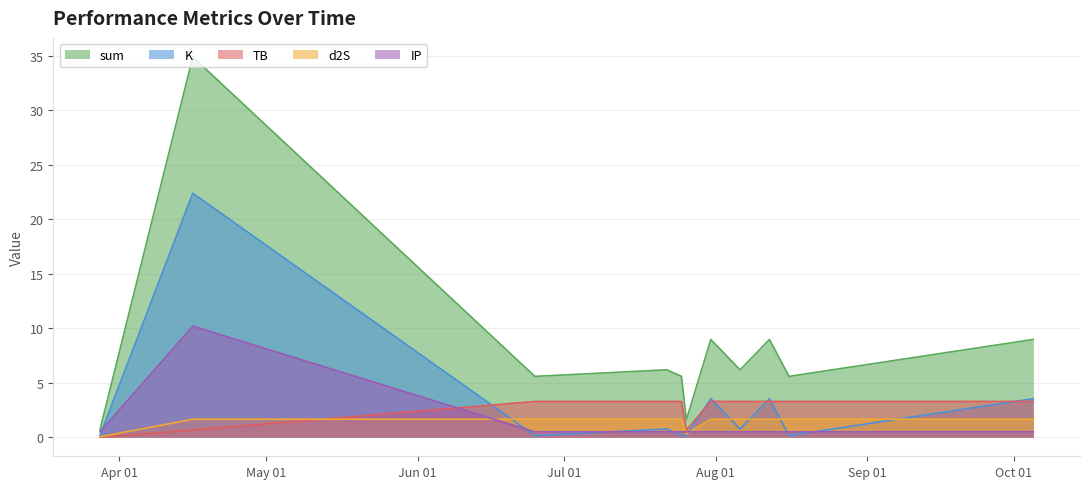

The value of d2S at 2022-10-05 is 2.5. True or false?

False